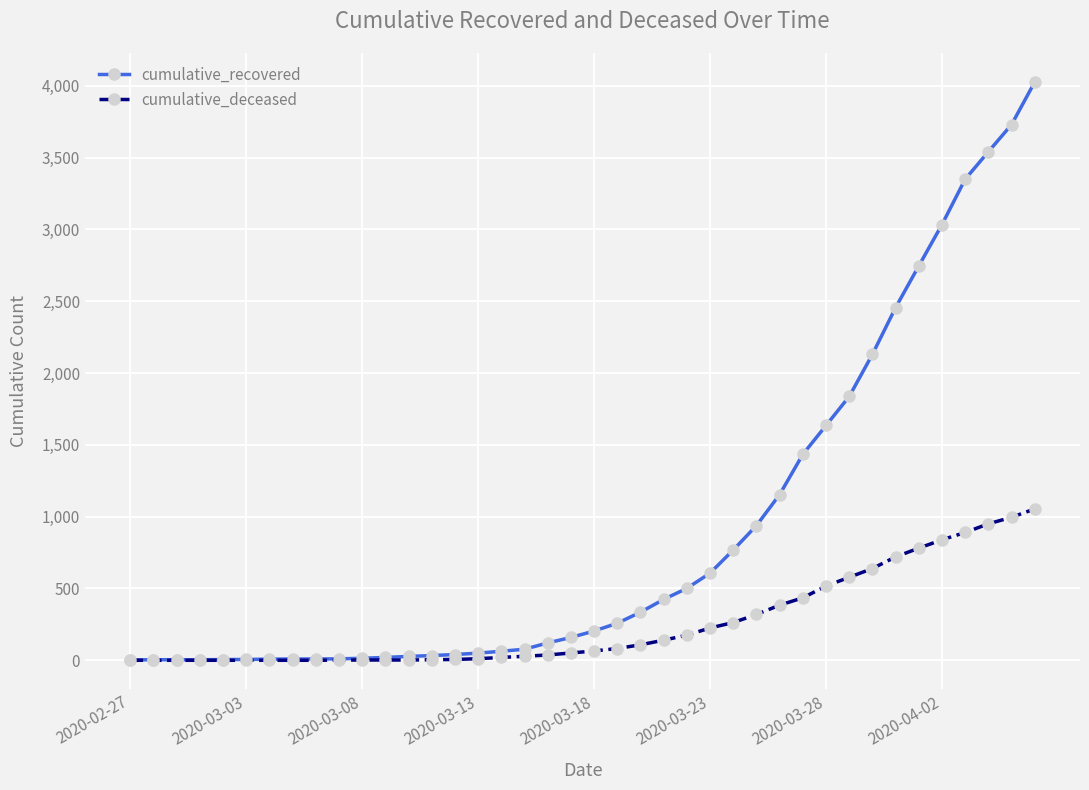

At how many categories does at least one series exceed 2361?

7